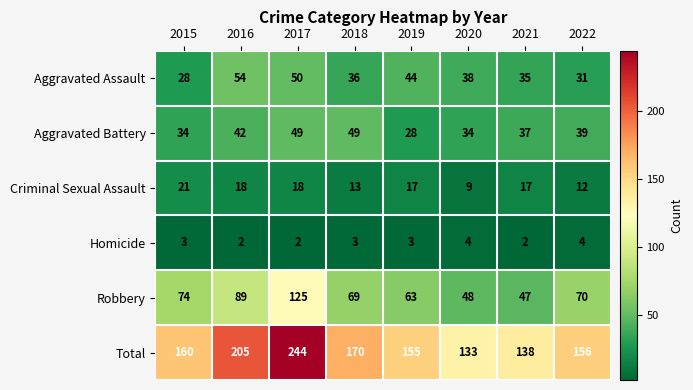

What is the smallest value displayed?

2